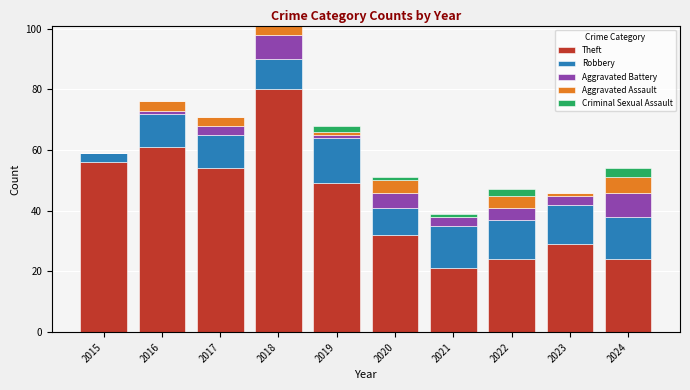

The Theft series shows 54 at 2017. True or false?

True